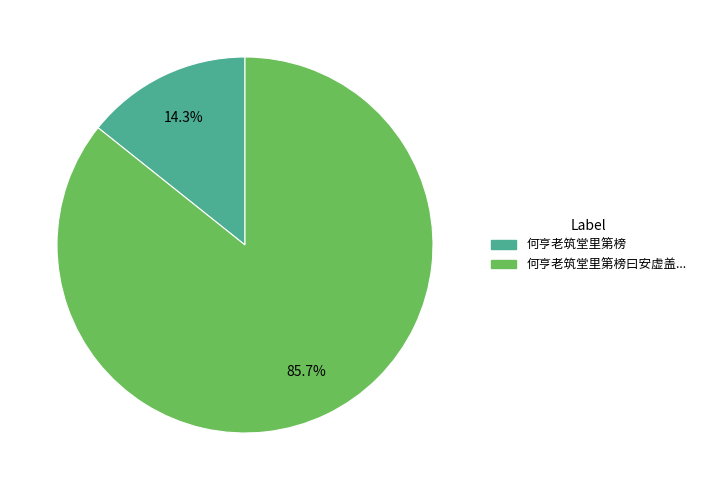

True or false: 何亨老筑堂里第榜 accounts for 29% of the total.

False